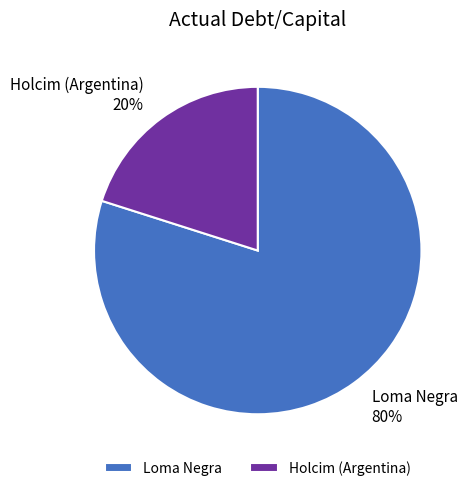

How many segments does this pie chart have?

2